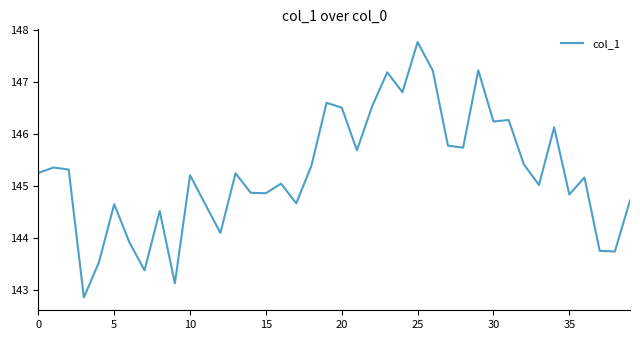

What is the difference between the maximum and minimum values?

4.9